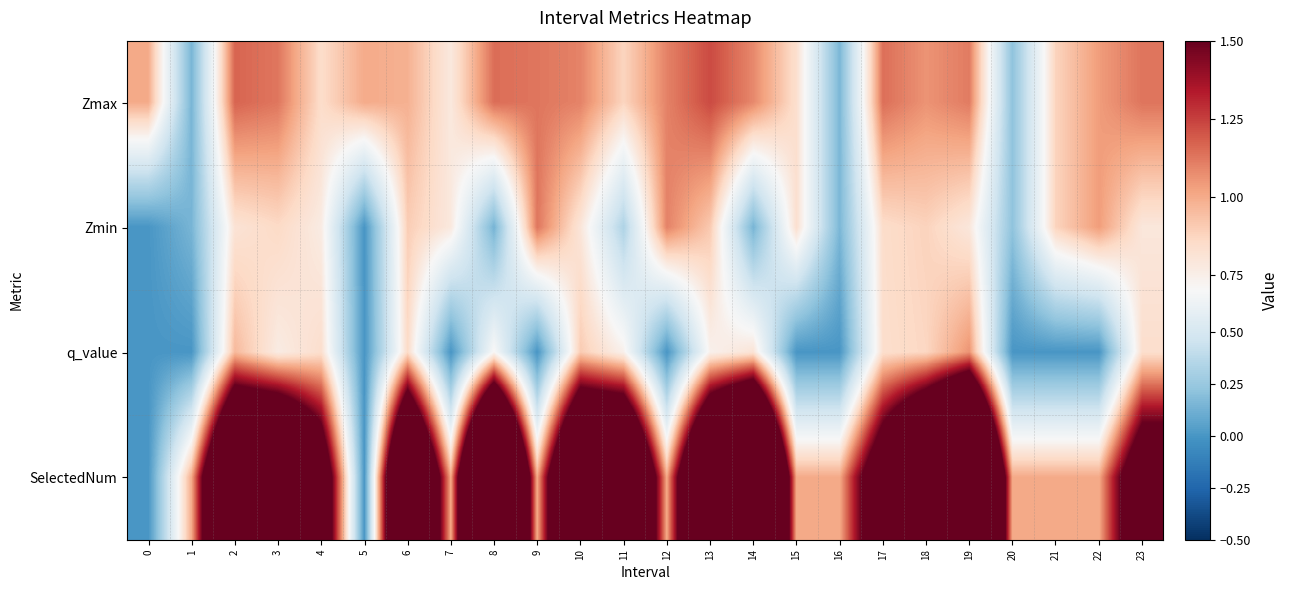

Which series has the widest spread of values?

SelectedNum